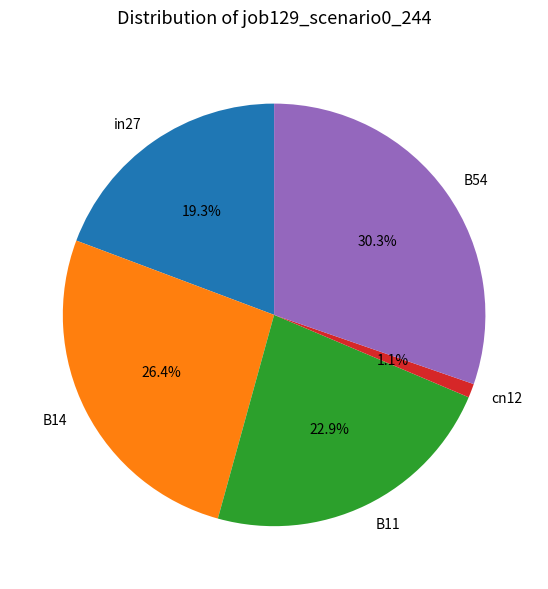

How many slices are in this pie chart?

5